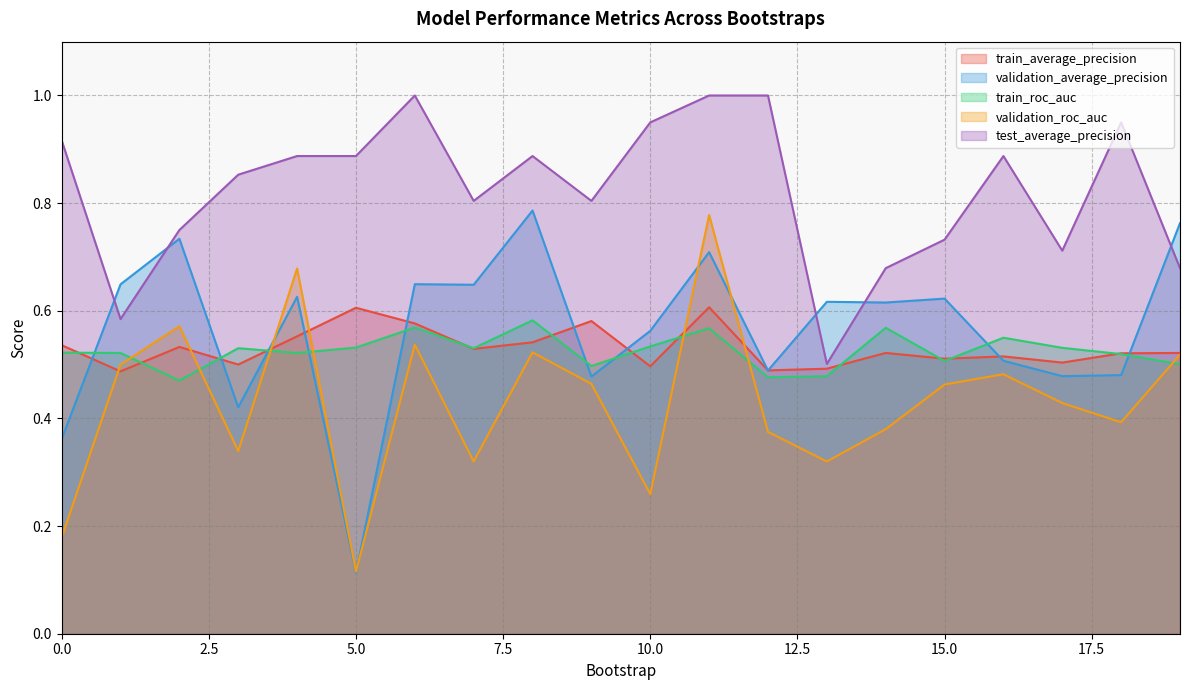

What is the difference between the maximum and second lowest values in the train_roc_auc series?

0.1